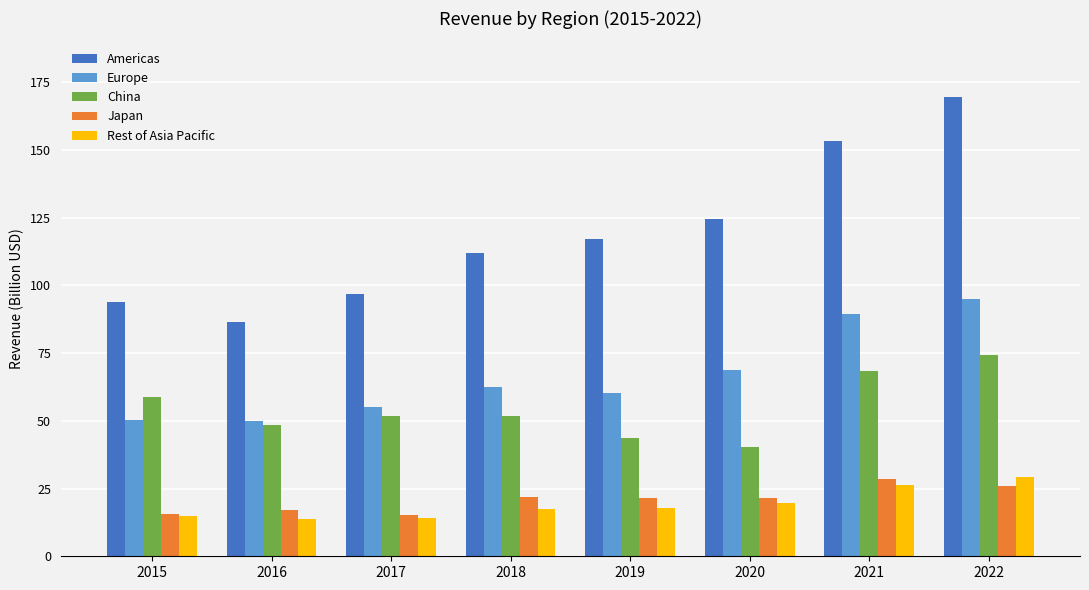

How many categories are shown in the chart?

8